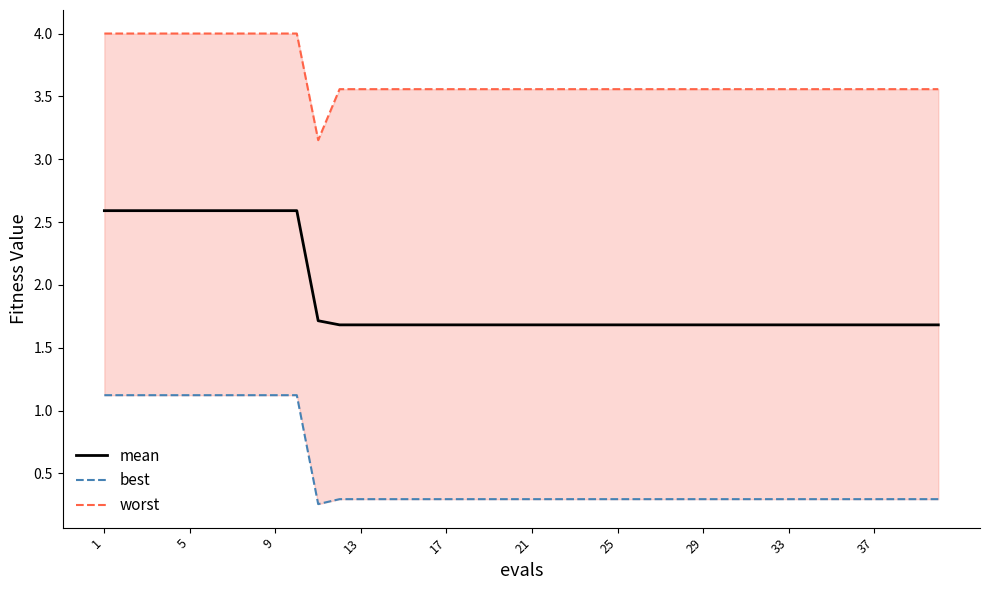

Which series has the widest spread of values?

mean